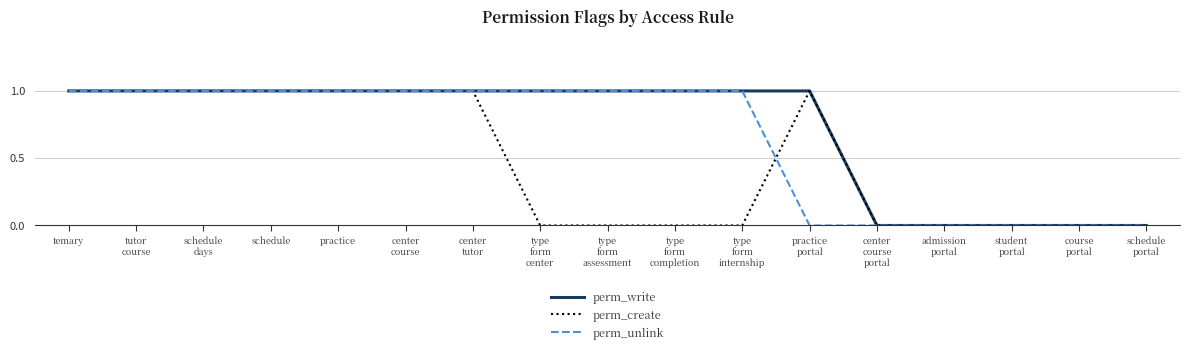

Rank the series by their average value, from highest to lowest.

perm_write, perm_unlink, perm_create